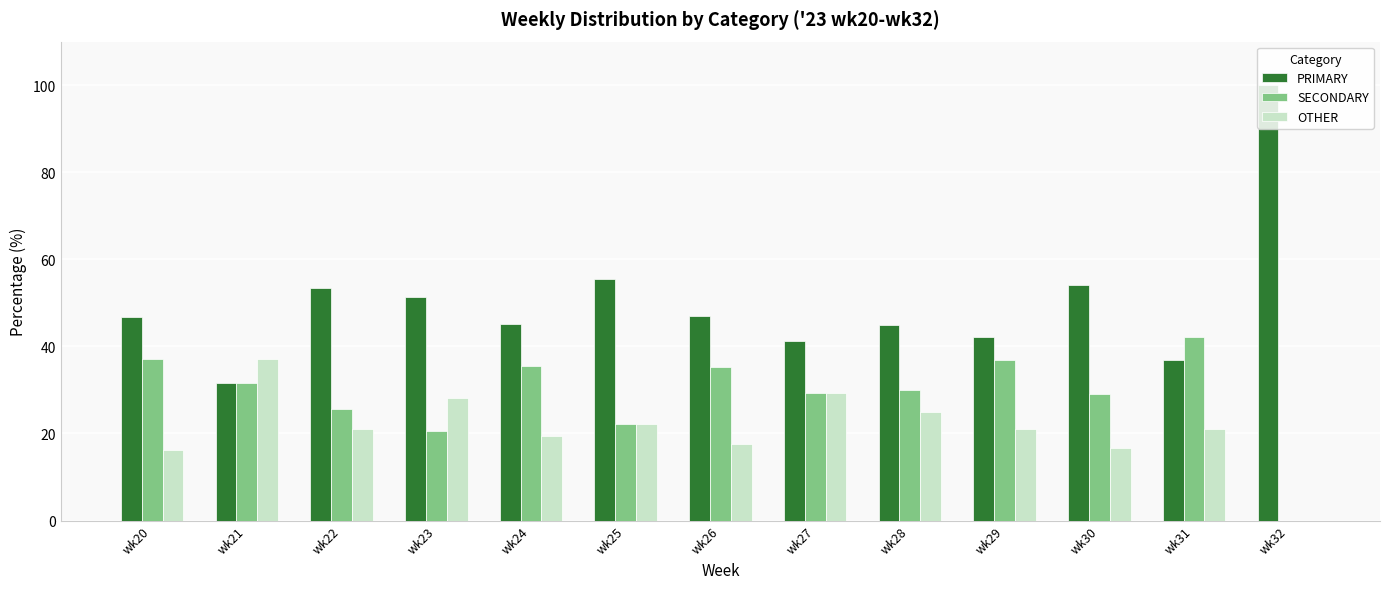

The value of SECONDARY at wk28 is 30.0. True or false?

True